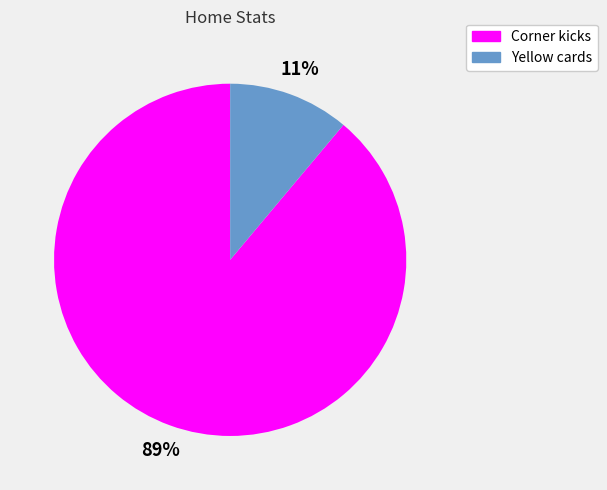

Count the number of slices in the pie.

2